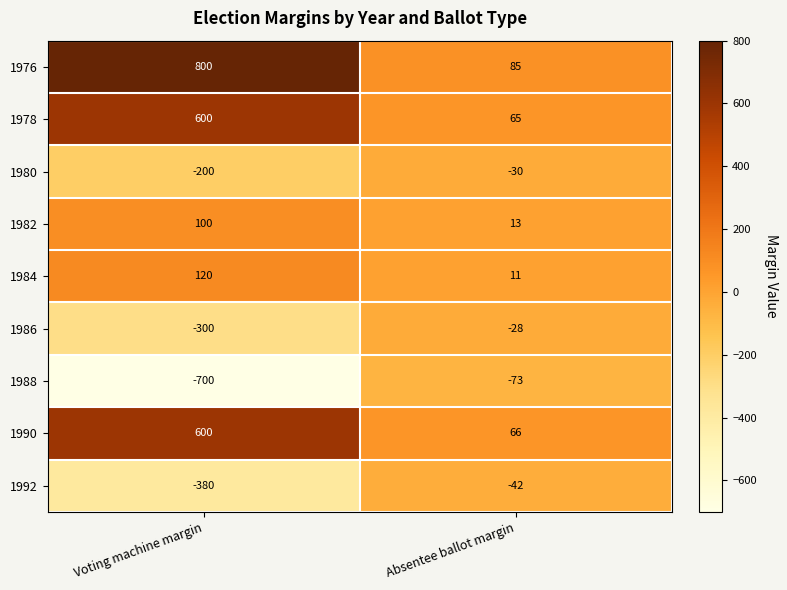

Reading left to right, list all the values displayed in this chart.

1976: Voting machine margin=800	Absentee ballot margin=85
1978: Voting machine margin=600	Absentee ballot margin=65
1980: Voting machine margin=-200	Absentee ballot margin=-30
1982: Voting machine margin=100	Absentee ballot margin=13
1984: Voting machine margin=120	Absentee ballot margin=11
1986: Voting machine margin=-300	Absentee ballot margin=-28
1988: Voting machine margin=-700	Absentee ballot margin=-73
1990: Voting machine margin=600	Absentee ballot margin=66
1992: Voting machine margin=-380	Absentee ballot margin=-42